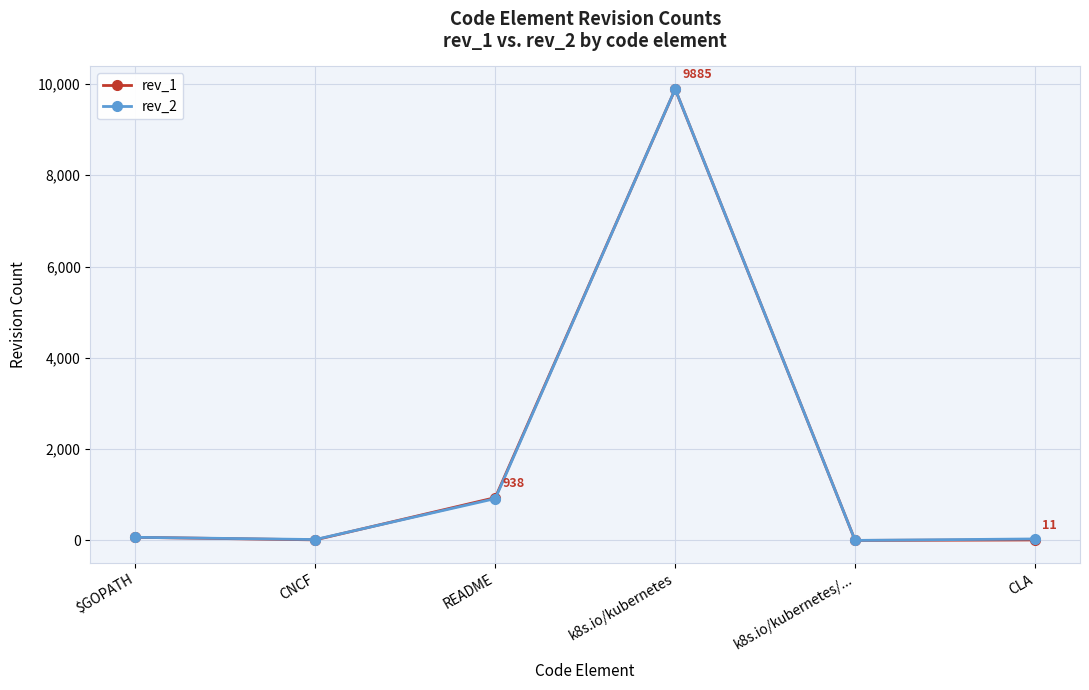

At which category is the sum across all series the highest?

k8s.io/kubernetes